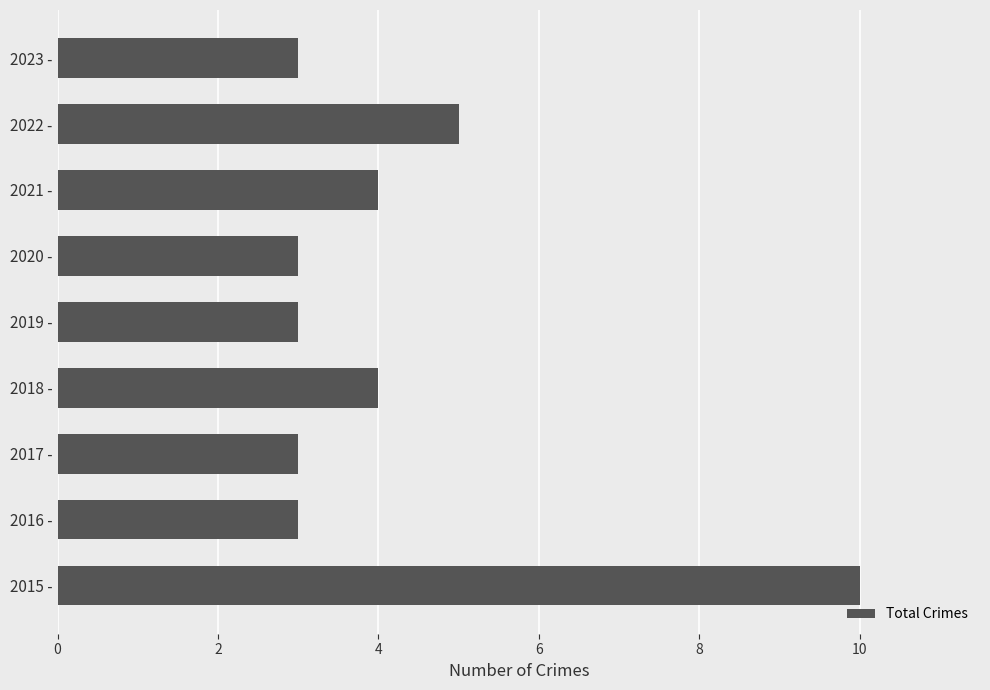

Which label corresponds to the largest value in the chart?

2015 -